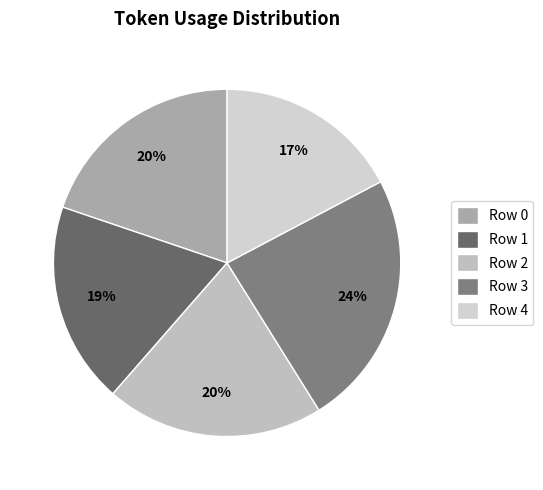

How many slices are in this pie chart?

5